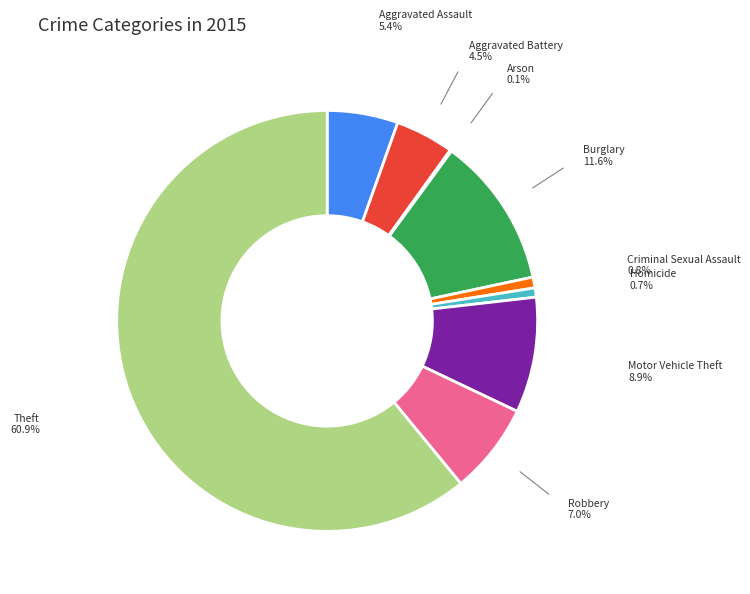

Which slice is the largest?

Theft